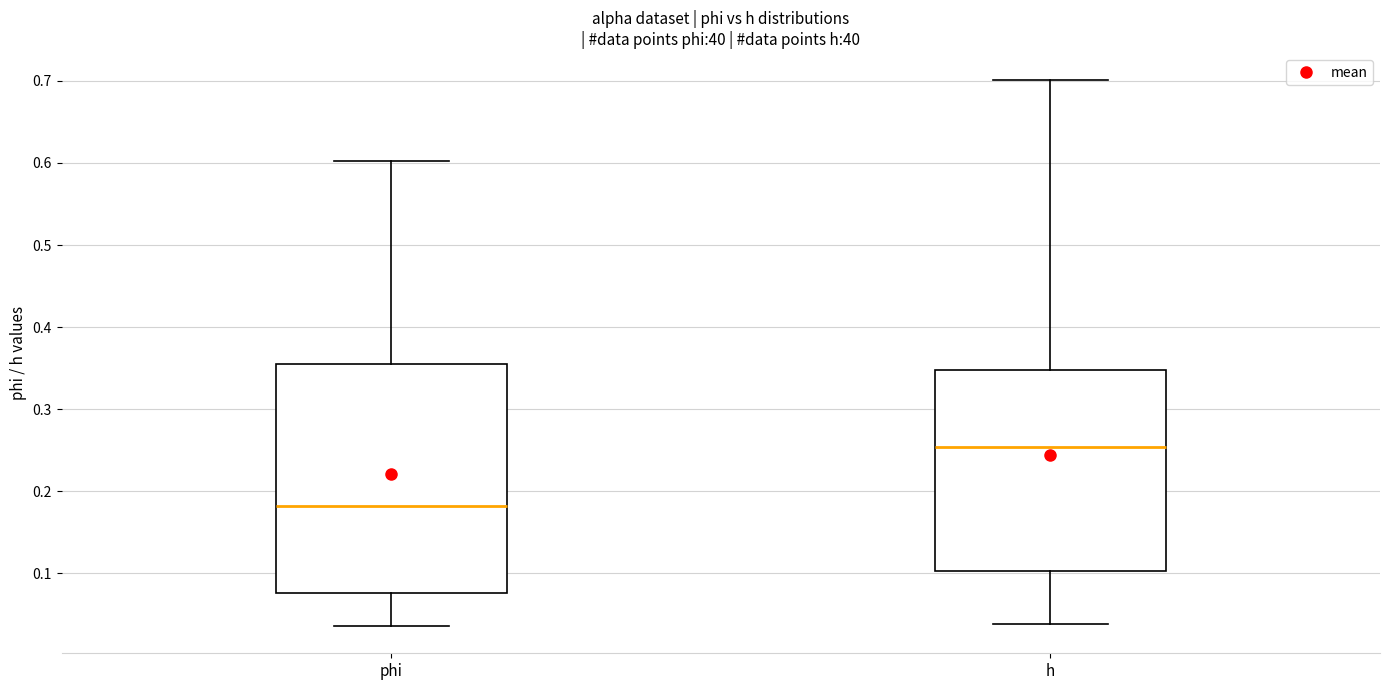

Where is the lower edge of the box for phi on the y-axis? The values are not printed on the chart, so give them approximately, as read against the axis.

0.08